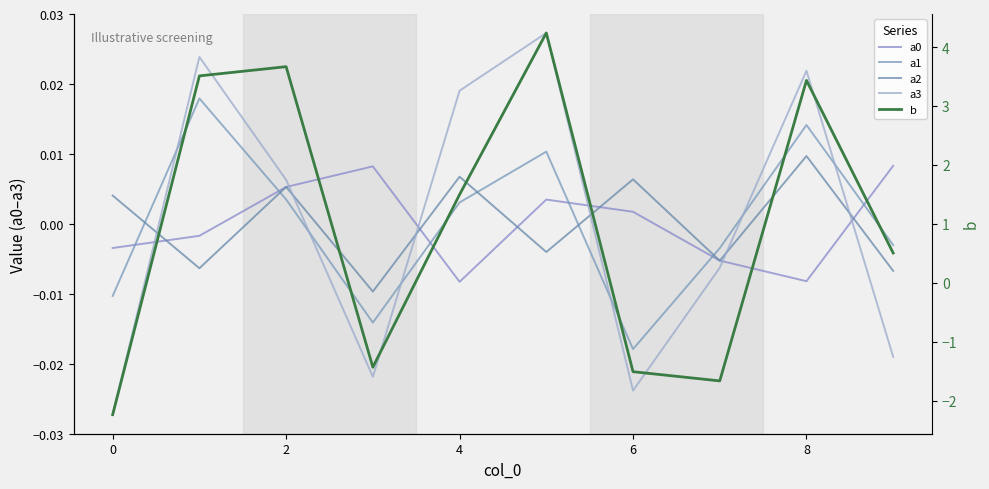

Which series changed the most between 6 and 8?

b